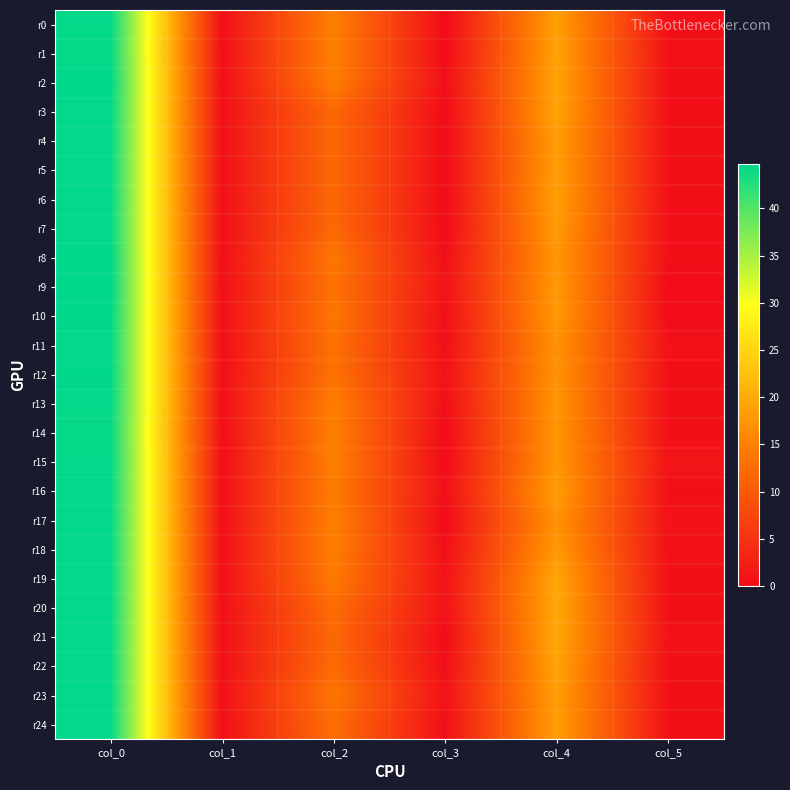

At col_1, list the series in order from largest to smallest.

r0, r3, r4, r5, r6, r7, r11, r13, r15, r16, r17, r18, r19, r20, r21, r22, r23, r24, r1, r10, r12, r14, r2, r8, r9